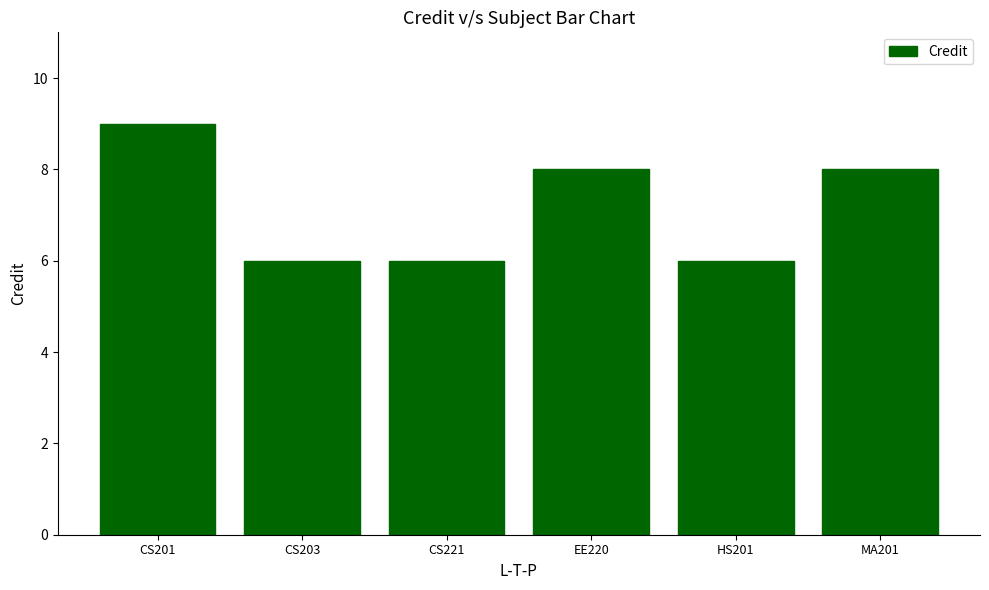

Which has a higher value, HS201 or MA201?

MA201